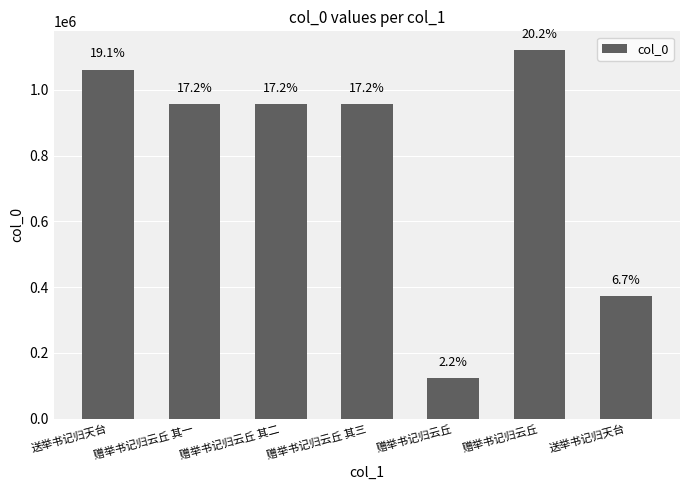

Which label corresponds to the smallest value in the chart?

赠举书记归云丘